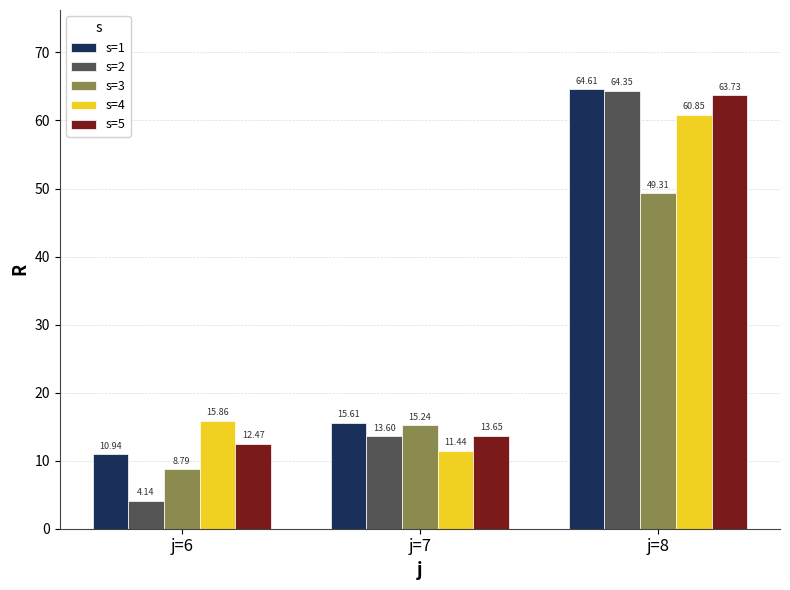

What are all the series names shown in the legend?

s=1, s=2, s=3, s=4, s=5